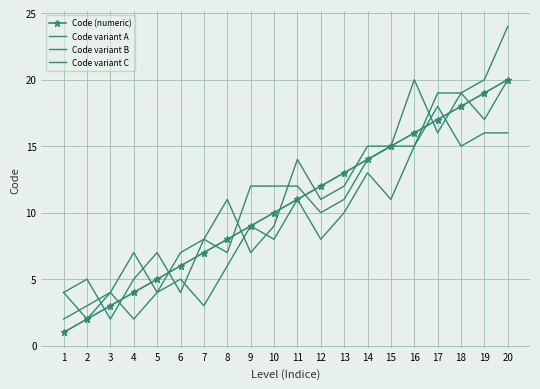

What is the value of the Code variant B point at the 9th from the left?

12